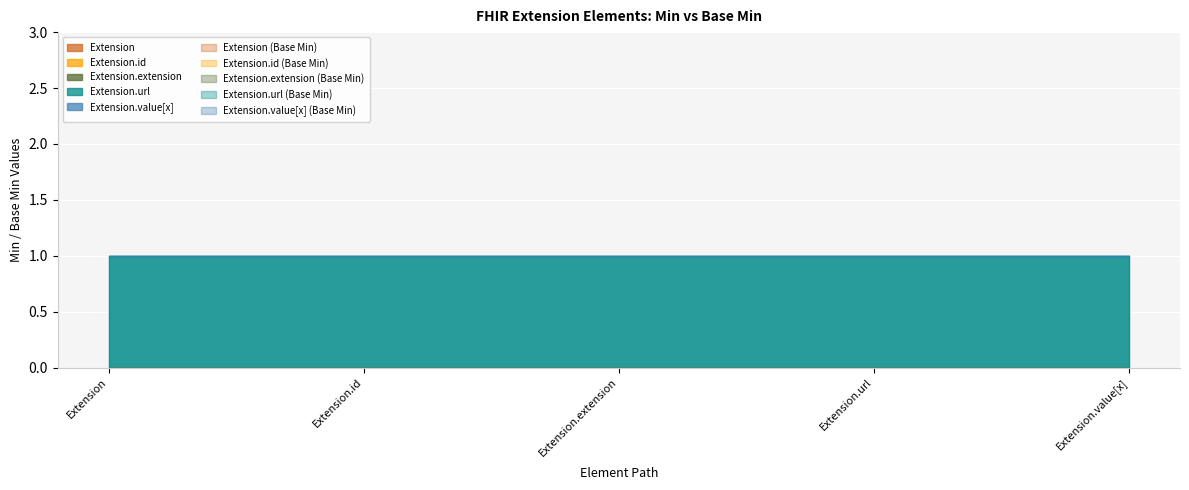

What is the total value across all series at Extension.value[x]?

1